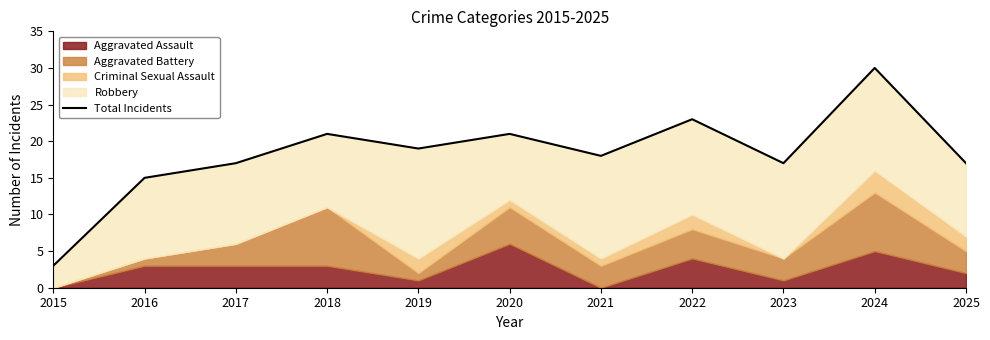

How many interior local peaks (higher than both neighbors) does the data have?

4